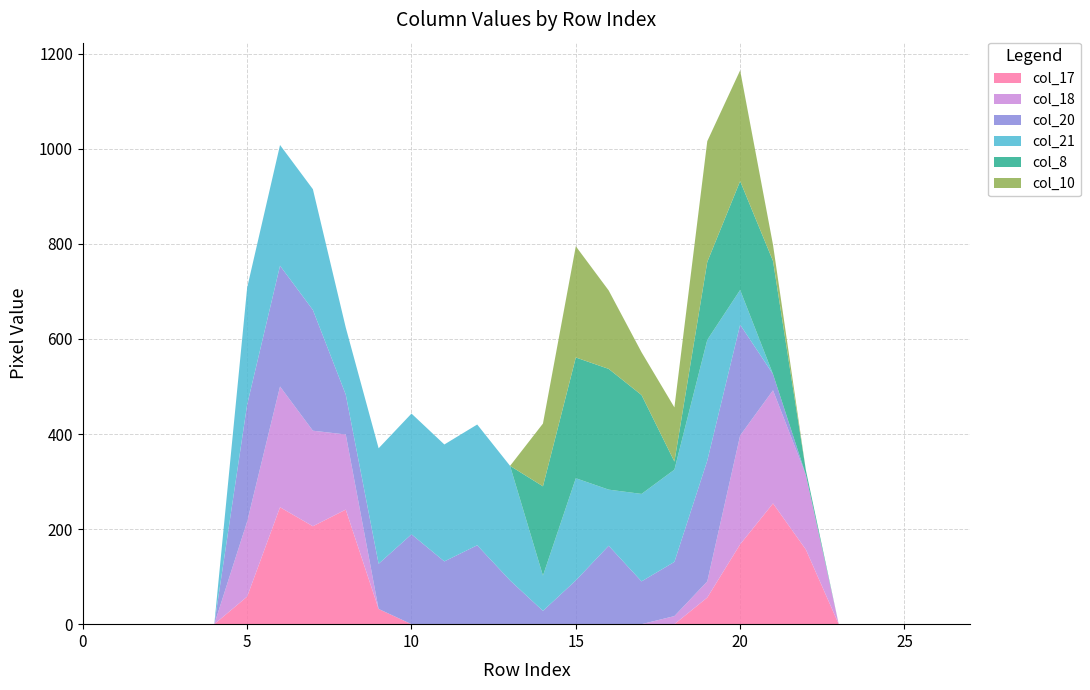

Reading left to right, what are all the values shown in this chart?

col_17: 0	0	0	0	0	58	246	206	241	32	0	0	0	0	0	0	0	0	0	56	168	254	157	0	0	0	0	0
col_18: 0	0	0	0	0	158	254	201	158	0	0	0	0	0	0	0	0	0	17	34	229	238	157	0	0	0	0	0
col_20: 0	0	0	0	0	246	254	254	84	95	189	132	166	92	28	92	165	90	114	254	233	34	0	0	0	0	0	0
col_21: 0	0	0	0	0	246	254	254	141	243	254	246	254	241	74	215	118	184	194	254	73	0	0	0	0	0	0	0
col_8: 0	0	0	0	0	0	0	0	0	0	0	0	0	0	188	254	254	208	17	164	229	238	10	0	0	0	0	0
col_10: 0	0	0	0	0	0	0	0	0	0	0	0	0	0	132	234	165	90	114	254	233	34	0	0	0	0	0	0